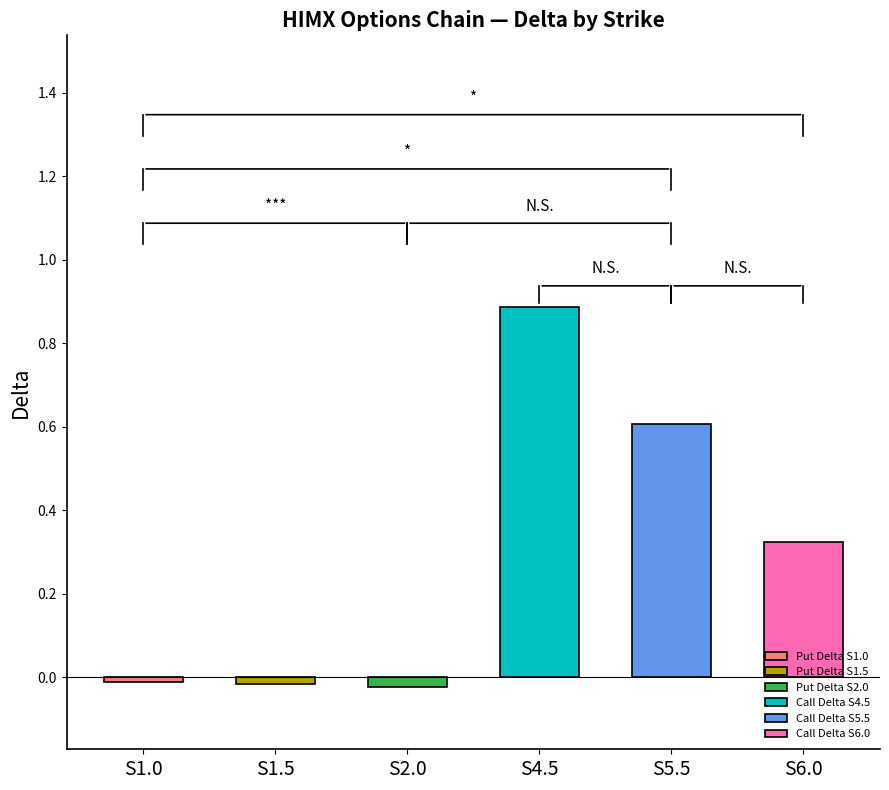

At which category does the chart reach its peak across all series?

S4.5